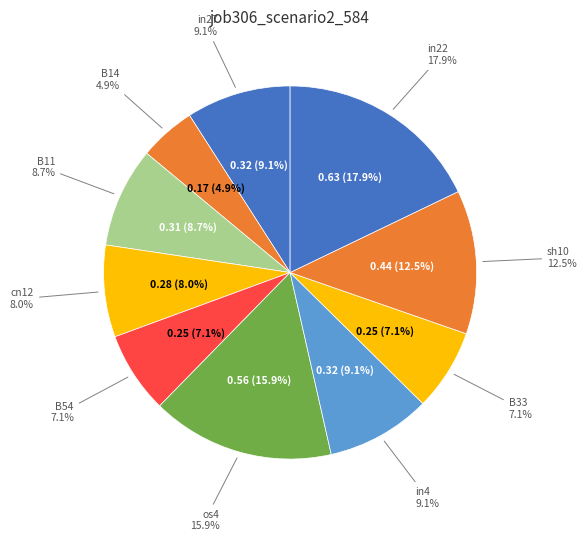

Is the sum of cn12 and sh10 greater than half?

No